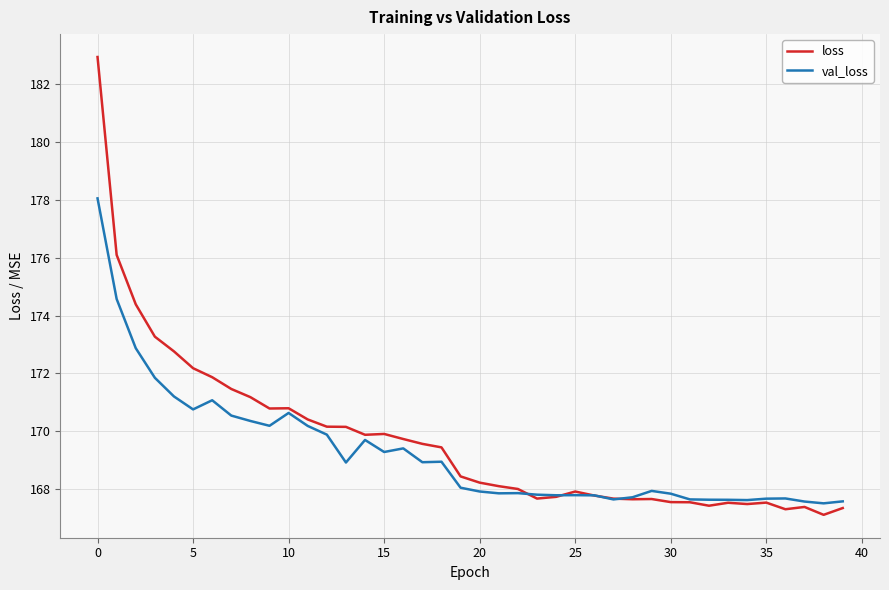

What is the highest value of the val_loss series?

178.1